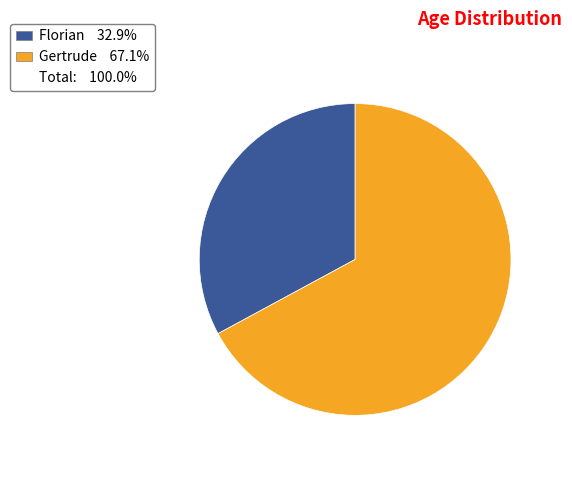

Does any single category account for the majority?

Yes